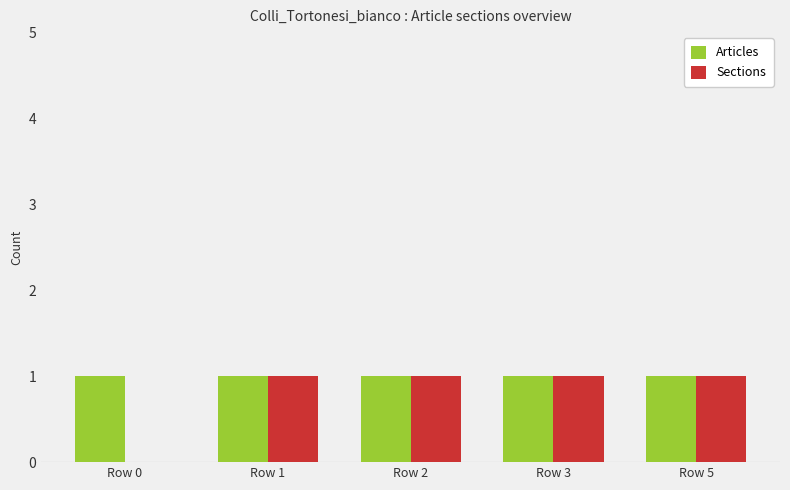

What is the sum of the Sections values at Row 5 and Row 2?

2